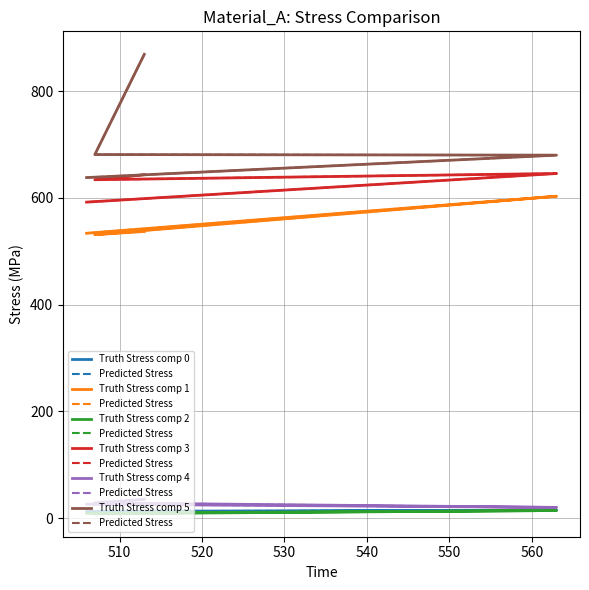

Reading left to right, what are all the values shown in this chart?

col_1: 10.3	11.1	15.0	12.8
col_2: 537.0	531.1	603.0	533.7
col_3: 8.6	8.3	14.4	9.2
col_4: 643.3	634.0	645.6	592.0
col_5: 35.3	28.7	20.2	26.2
col_6: 868.9	681.1	680.0	638.0